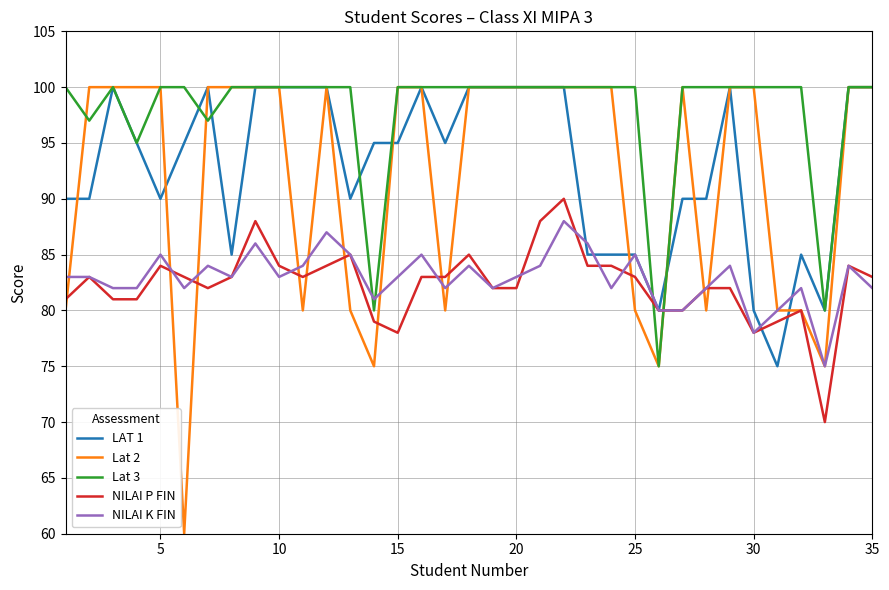

How many series are shown in this chart?

5